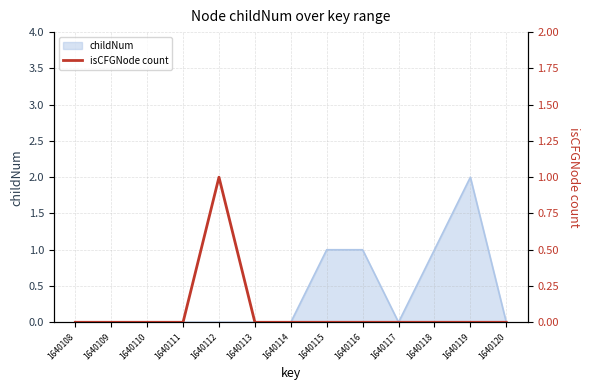

At which category does the data reach its first local peak?

1640112